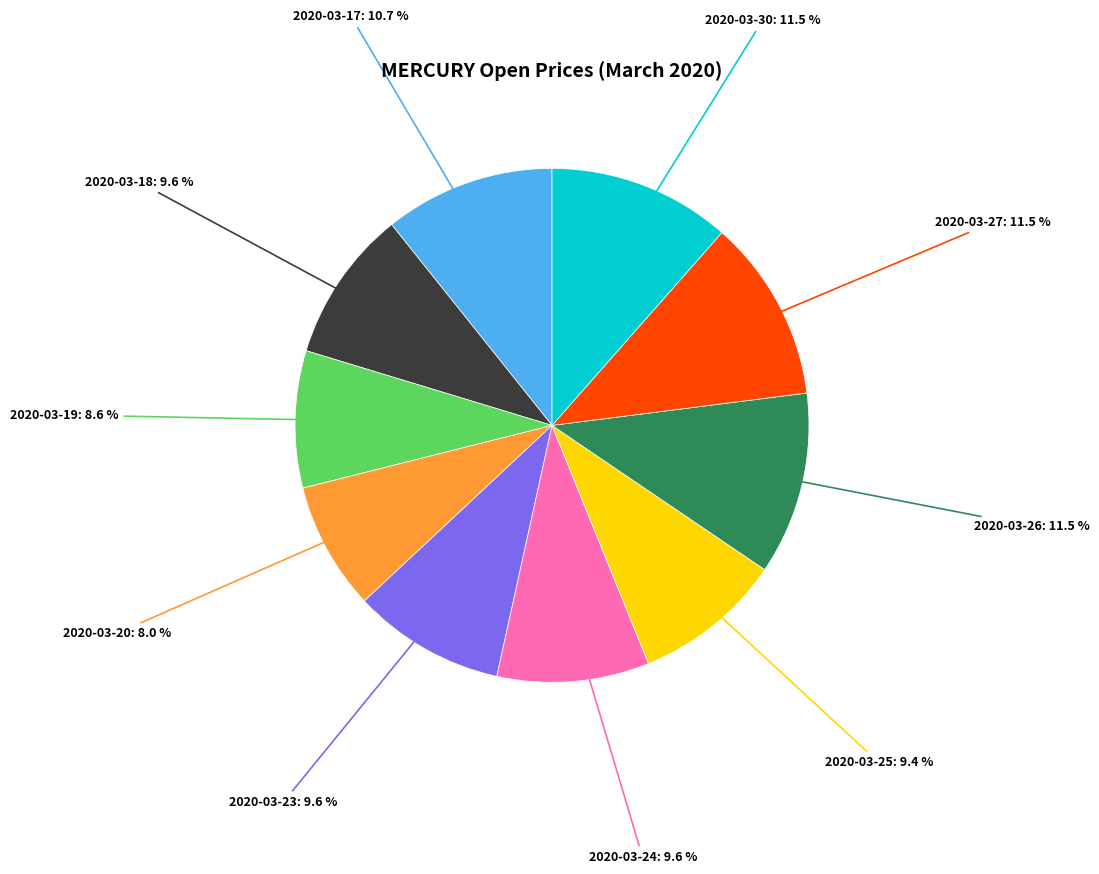

Does any single category account for the majority?

No